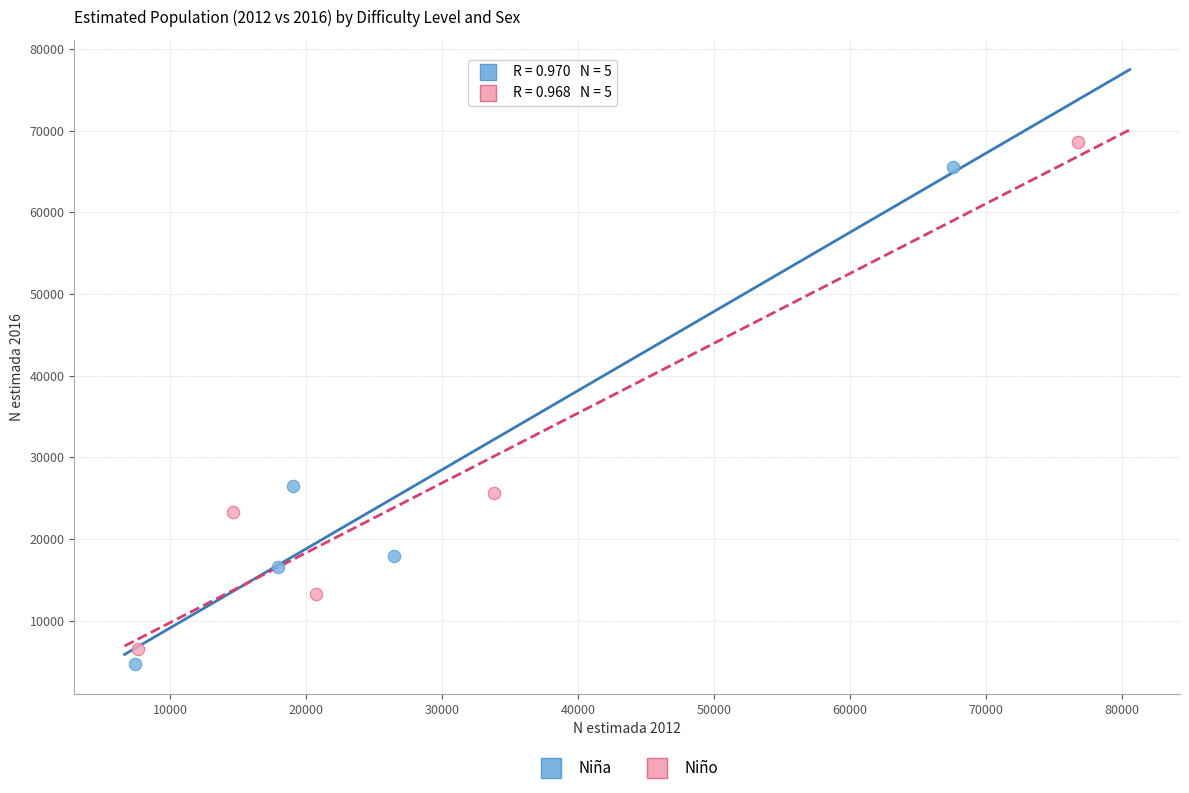

What are all the series names shown in the legend?

Niña, Niño